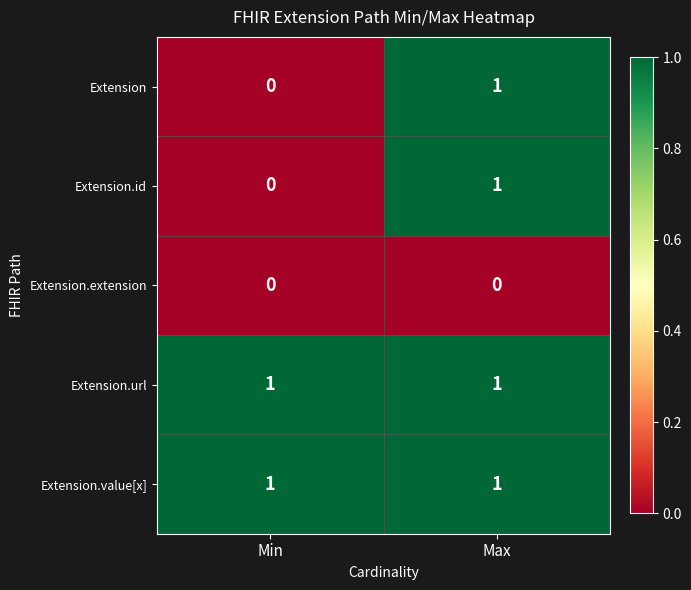

At which category is the sum across all series the highest?

Max